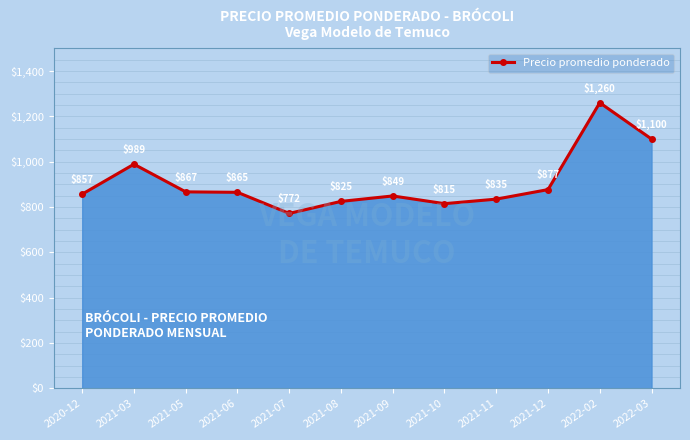

How many values are below 865?

6